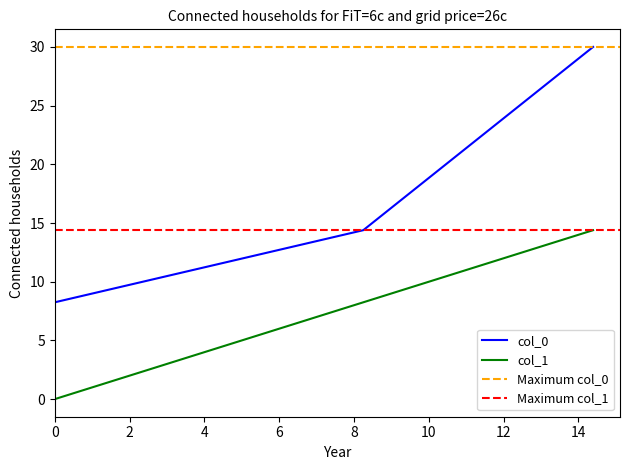

What is the difference between the maximum and minimum values in the col_1 series?

14.4